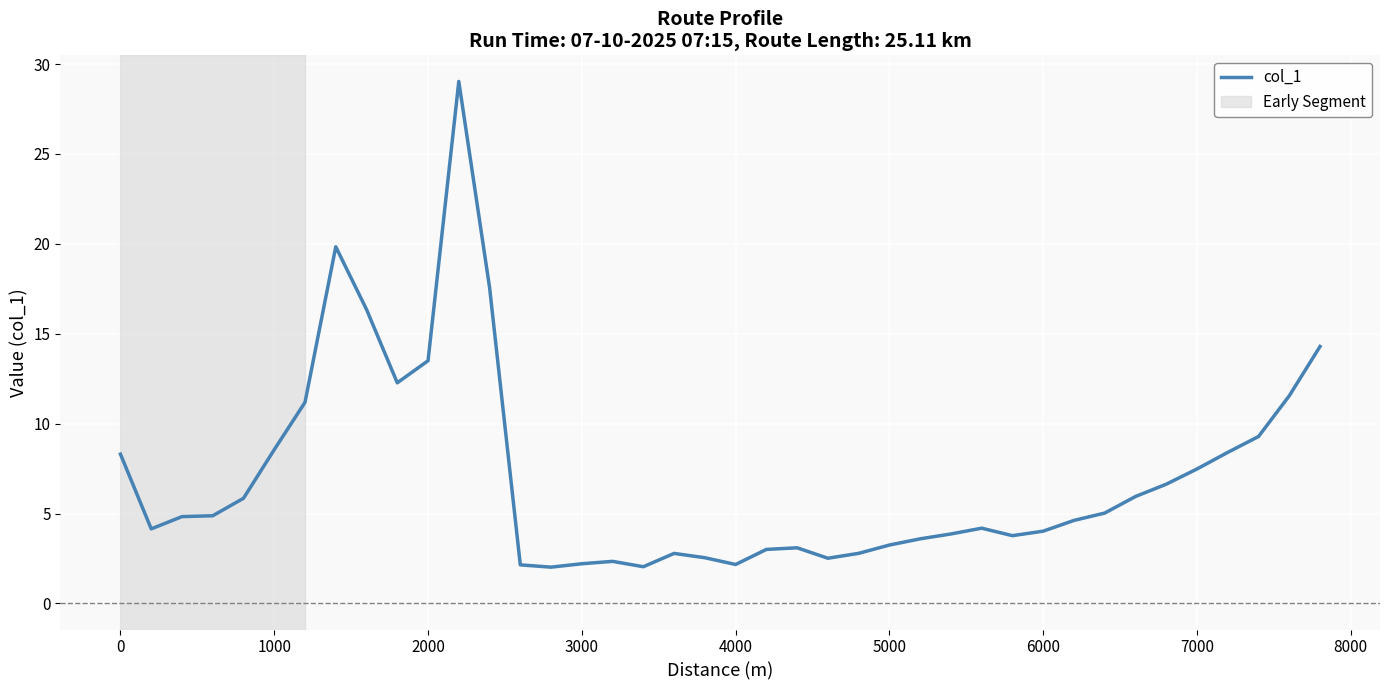

What is the average value?

7.0